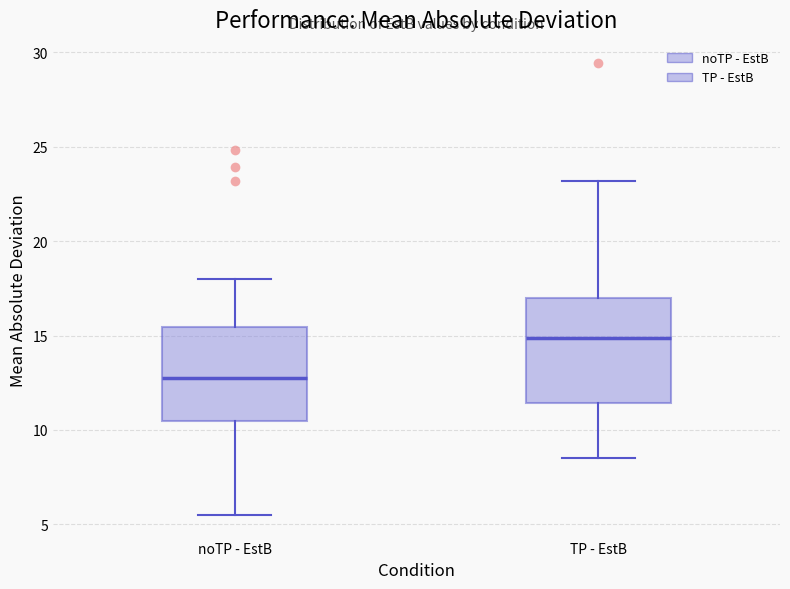

Comparing the boxes themselves (not the whiskers), which one is the tallest?

TP - EstB